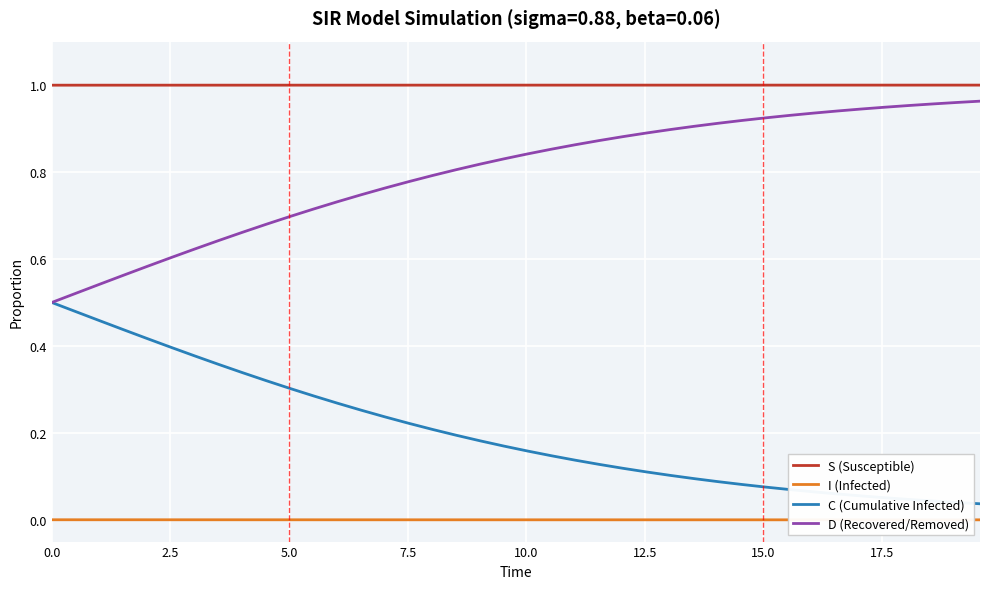

Which series has the largest total across all categories?

S (Susceptible)